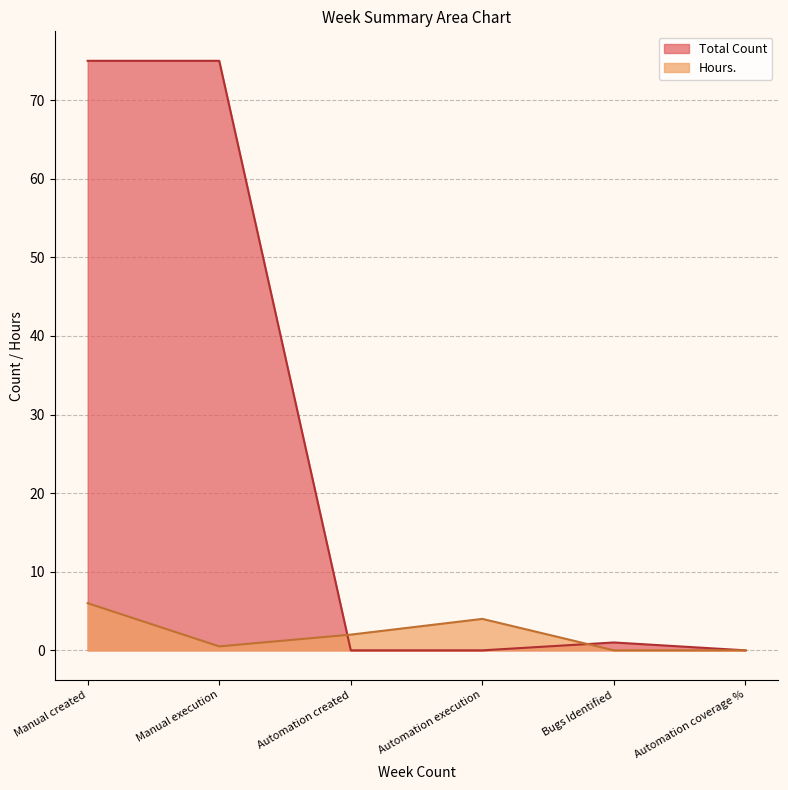

What is the sum of the Total Count values at Automation created and Manual created?

75.0